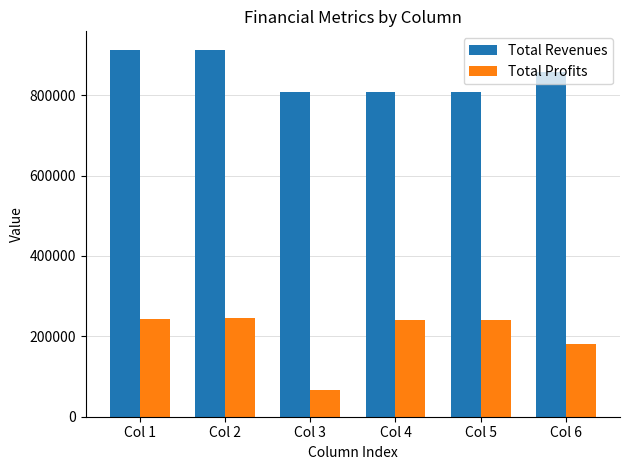

What is the minimum value shown in the chart?

65679.1